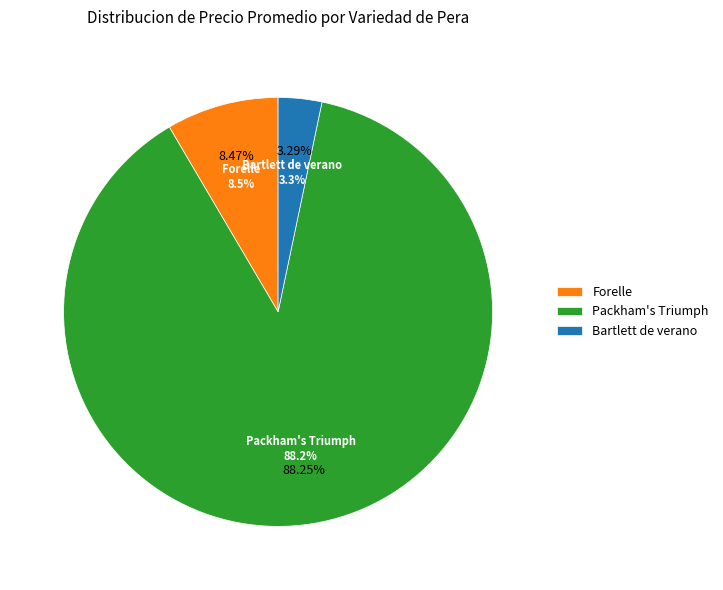

Approximately how many times larger is the value at Packham's Triumph compared to Packham's Triumph?

1.0